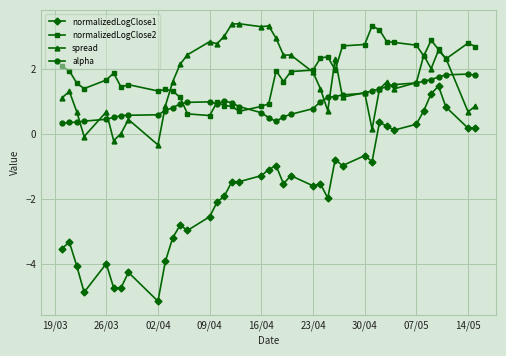

Does the chart display data point markers on the line(s)?

Yes